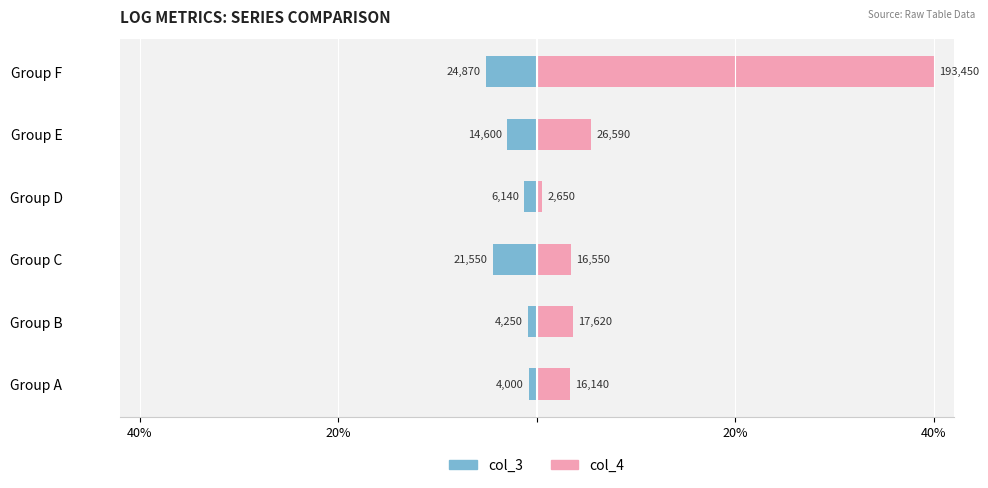

What is the difference between the highest and lowest values at 20%?

4.5